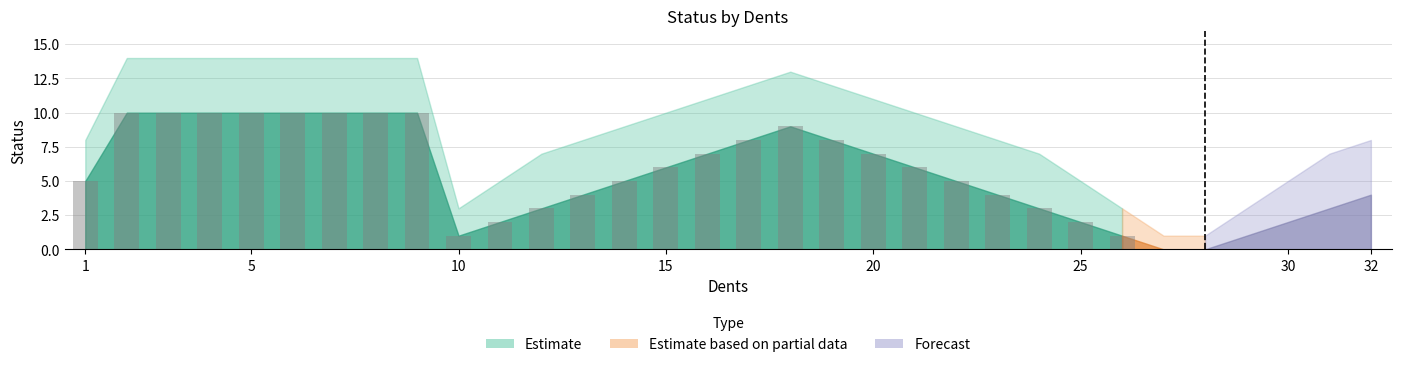

What is the value of the 2nd bar from the left?

10